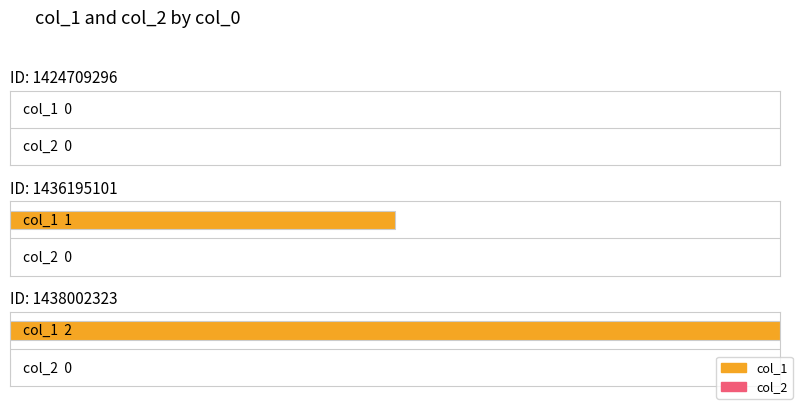

At how many categories does at least one series exceed 1?

1